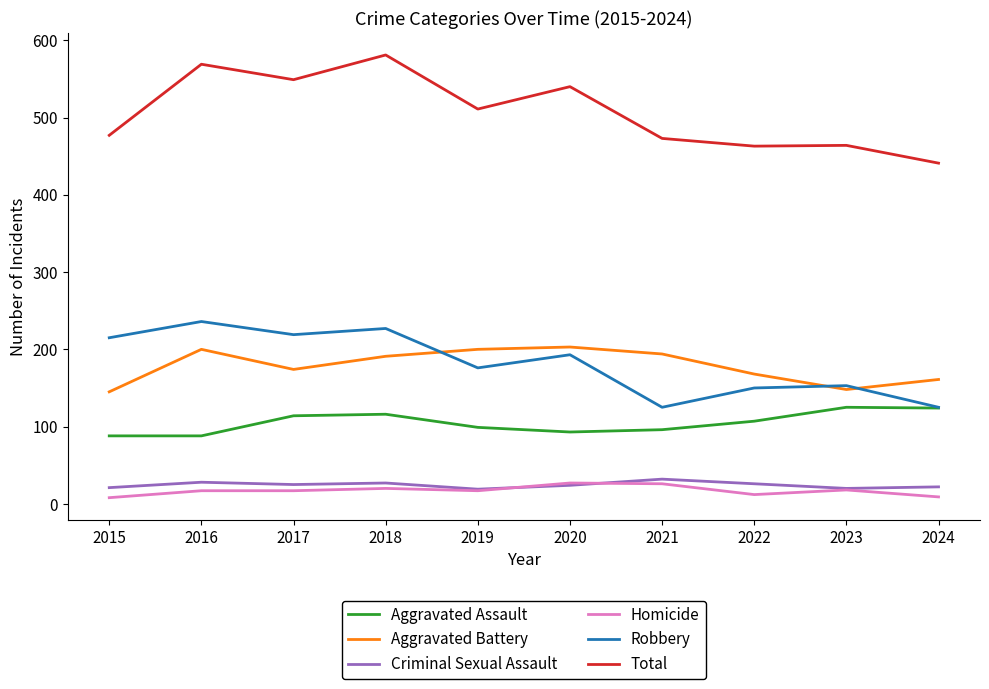

True or false: Total and Aggravated Assault intersect in this chart.

False